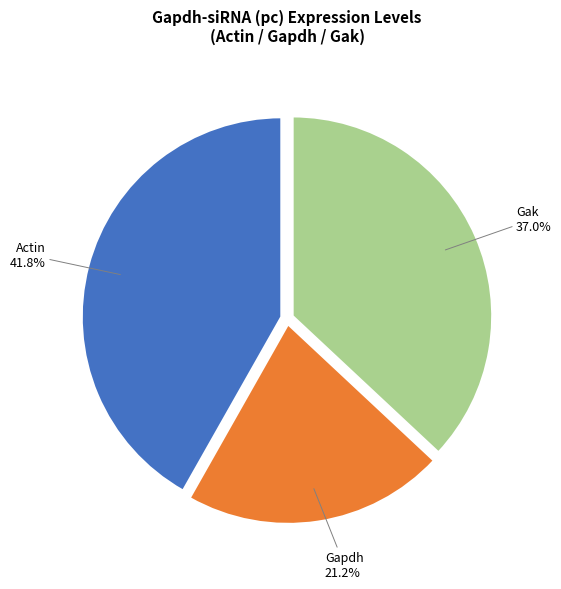

Is there a majority slice in this chart?

No